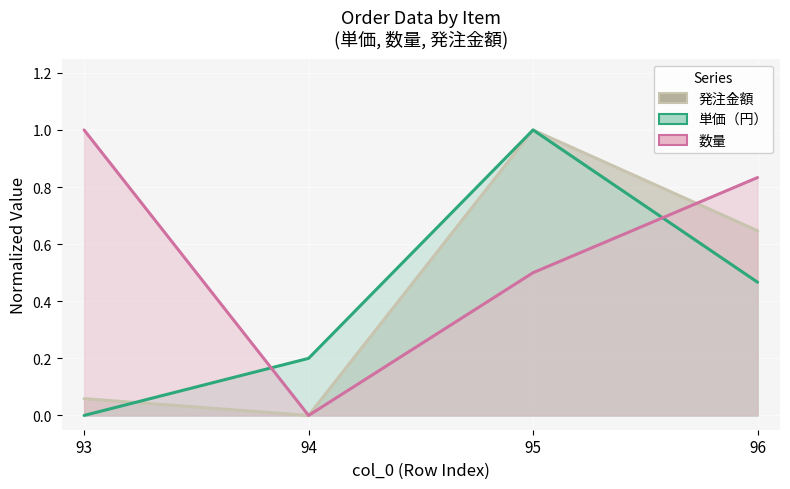

Which category has the highest value in the 単価（円） series?

95